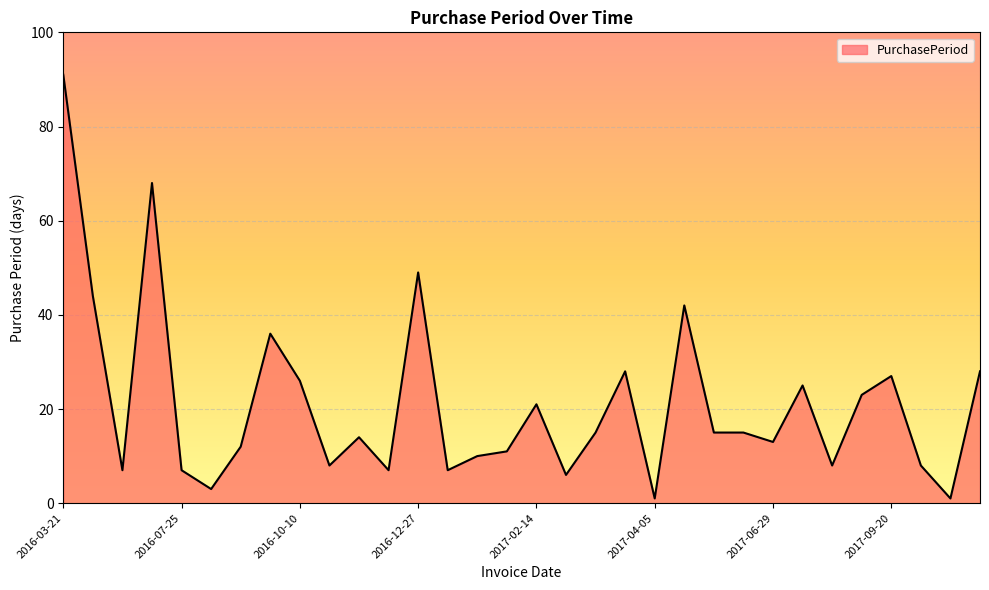

What is the greatest value displayed?

91